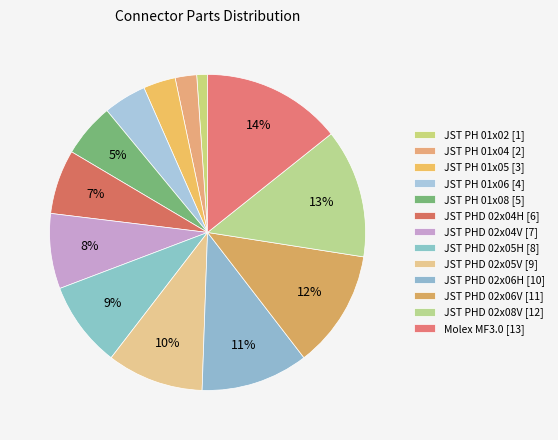

How many segments does this pie chart have?

13